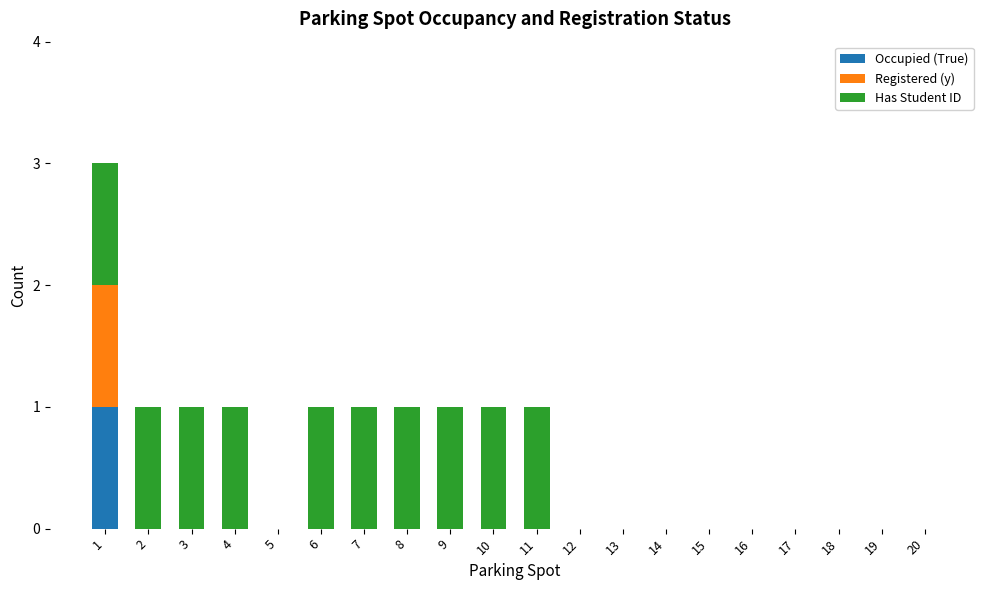

What is the difference between the maximum and second lowest values in the Occupied (True) series?

1